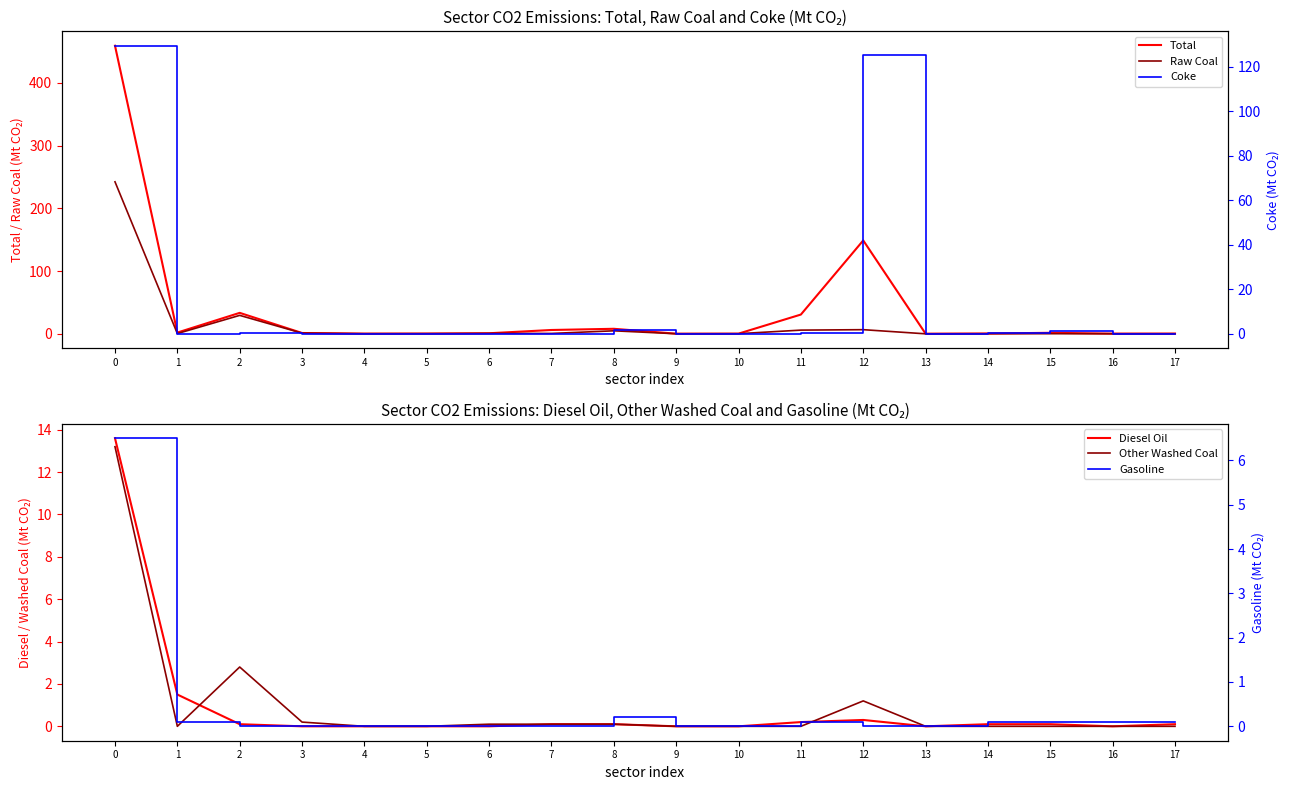

Does the chart have visible grid lines?

No